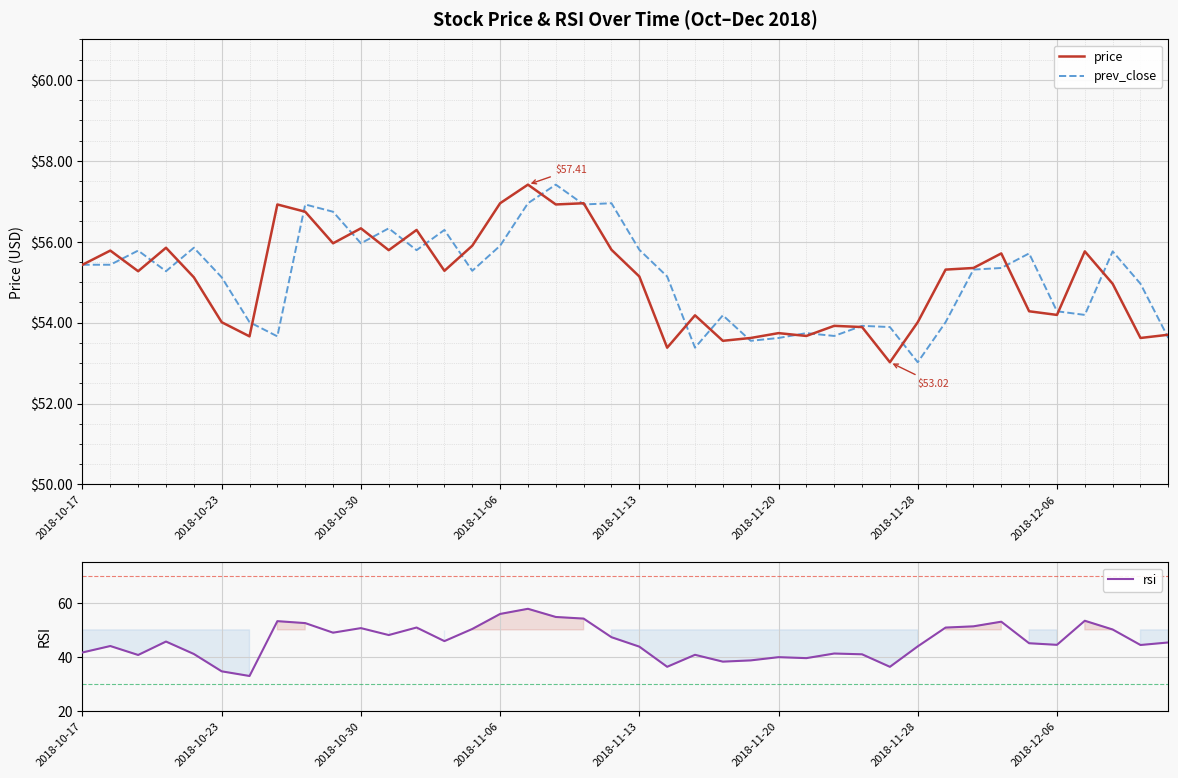

Which series has the largest range (max minus min)?

rsi